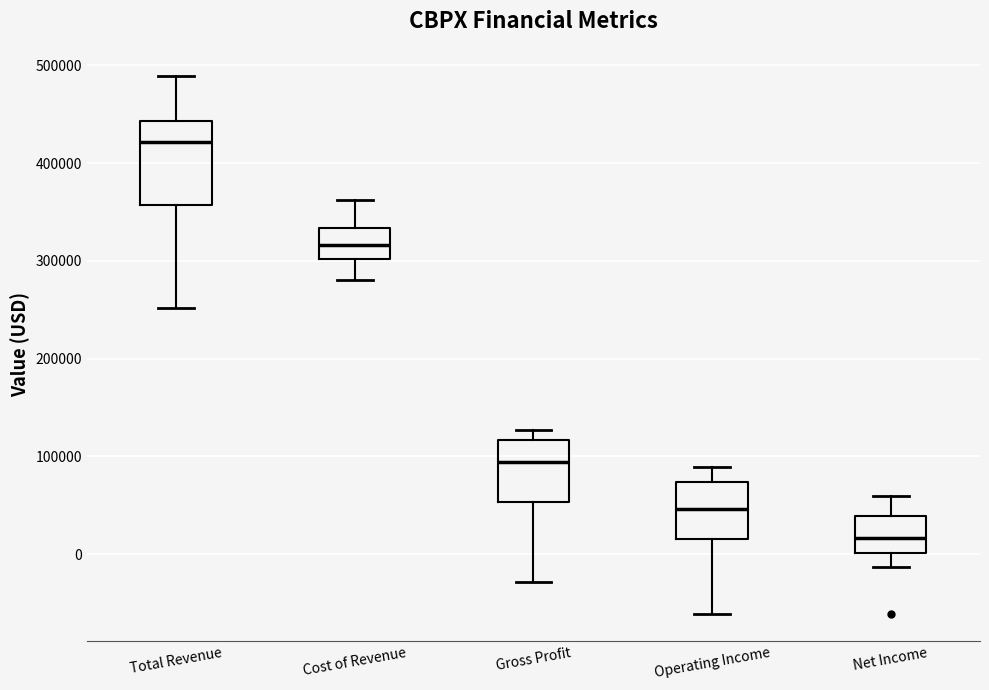

Reading left to right, read every box against the y-axis: the position of its median line, the range the box covers, and the ends of its whiskers. The values are not printed on the chart, so give them approximately, as read against the axis.

Total Revenue: median 420000, box 360000 to 440000, whiskers 250000 to 490000
Cost of Revenue: median 320000, box 300000 to 330000, whiskers 280000 to 360000
Gross Profit: median 90000, box 50000 to 120000, whiskers -30000 to 130000
Operating Income: median 50000, box 20000 to 70000, whiskers -60000 to 90000
Net Income: median 20000, box 0 to 40000, whiskers -10000 to 60000